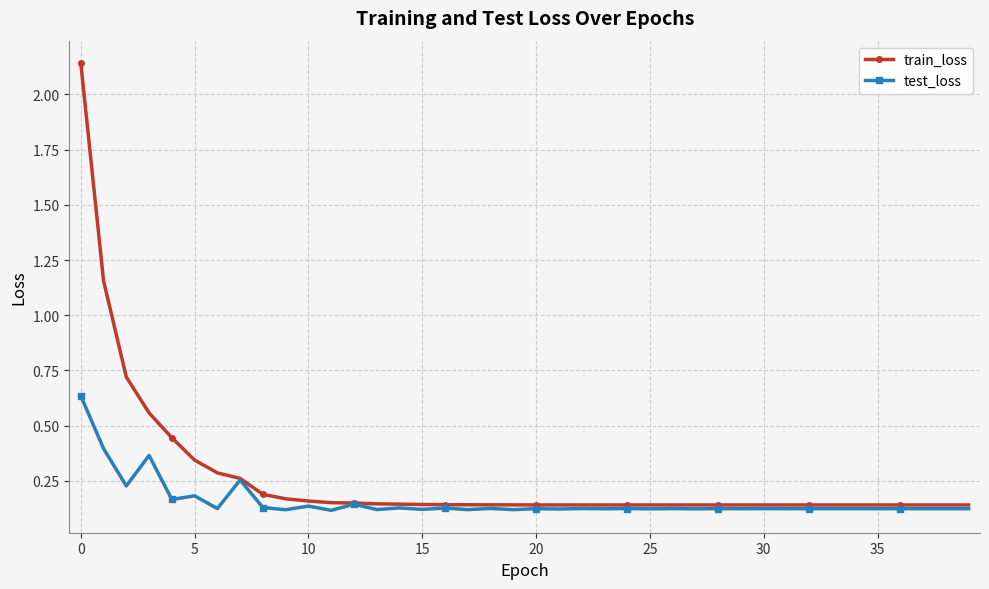

Rank the series by their average value, from lowest to highest.

test_loss, train_loss